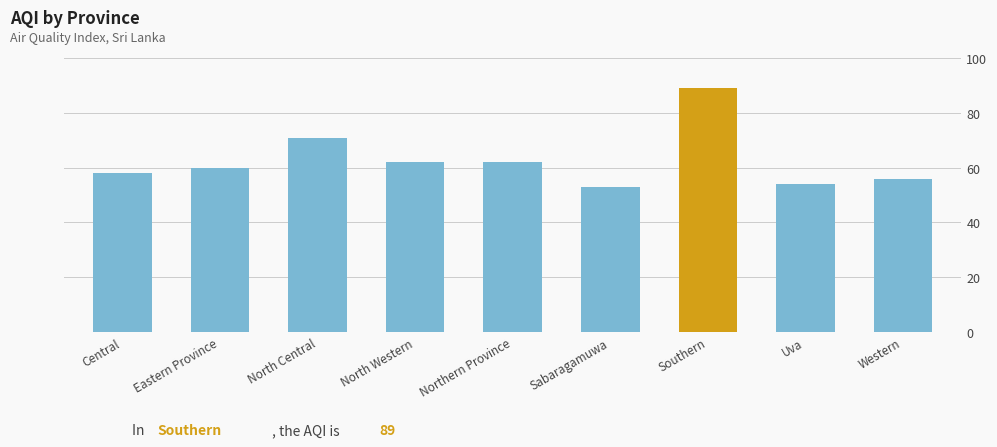

What position from the right is North Central?

7